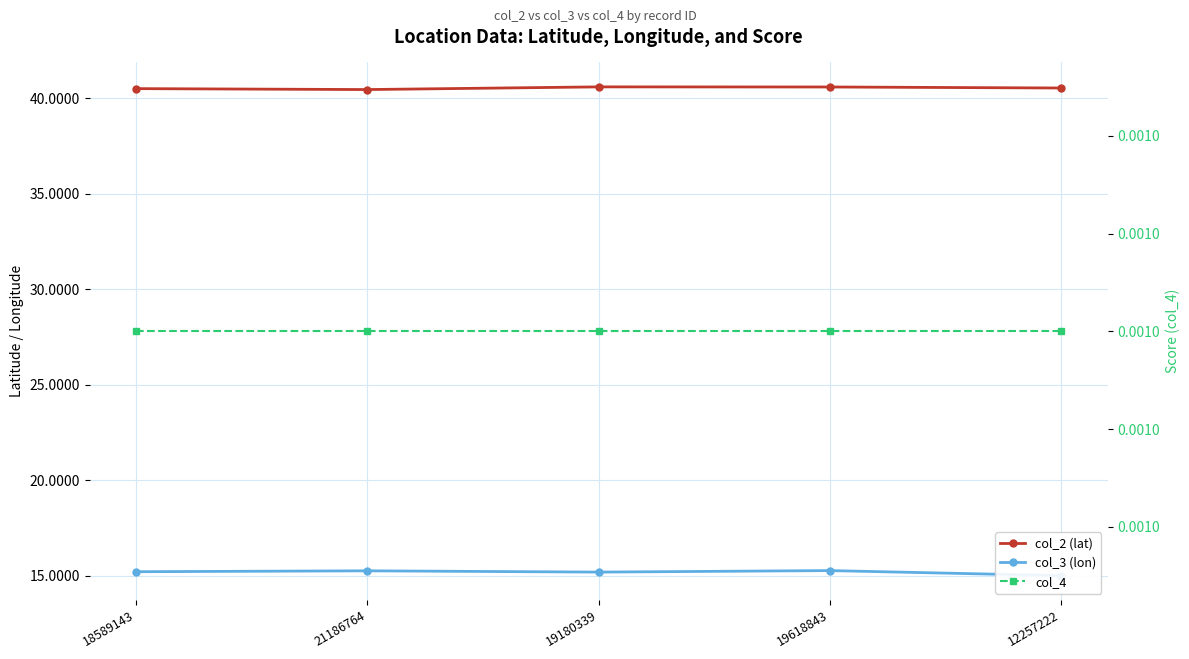

Reading right to left, extract all data points from this chart.

col_2 (lat): 12257222=40.5	19618843=40.6	19180339=40.6	21186764=40.4	18589143=40.5
col_3 (lon): 12257222=15.0	19618843=15.3	19180339=15.2	21186764=15.3	18589143=15.2
col_4: 12257222=0.0	19618843=0.0	19180339=0.0	21186764=0.0	18589143=0.0